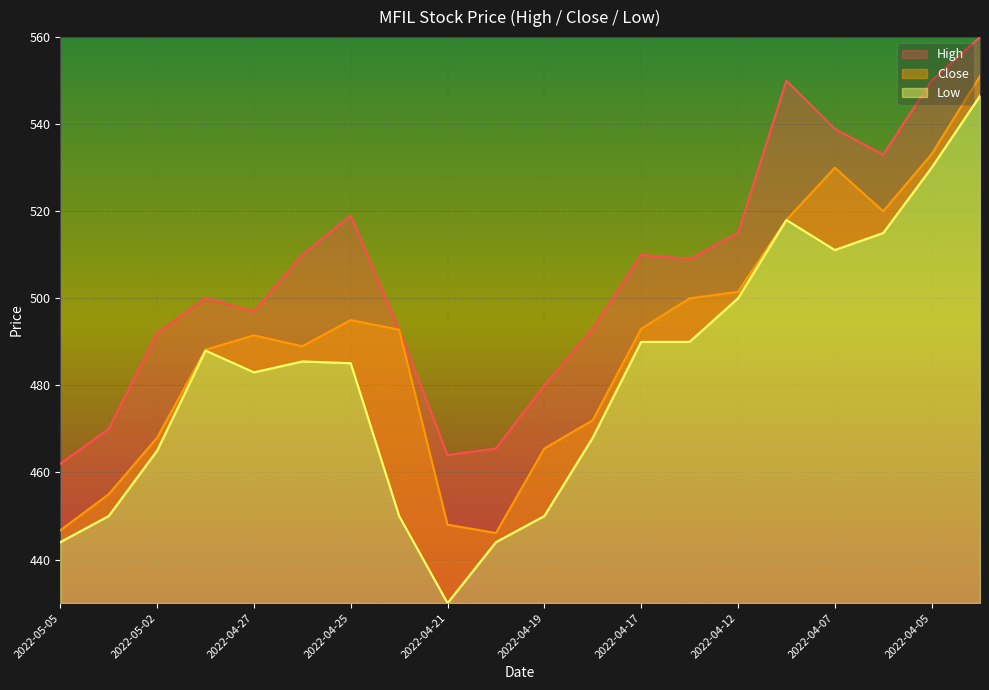

Does the chart display data point markers on the line(s)?

No